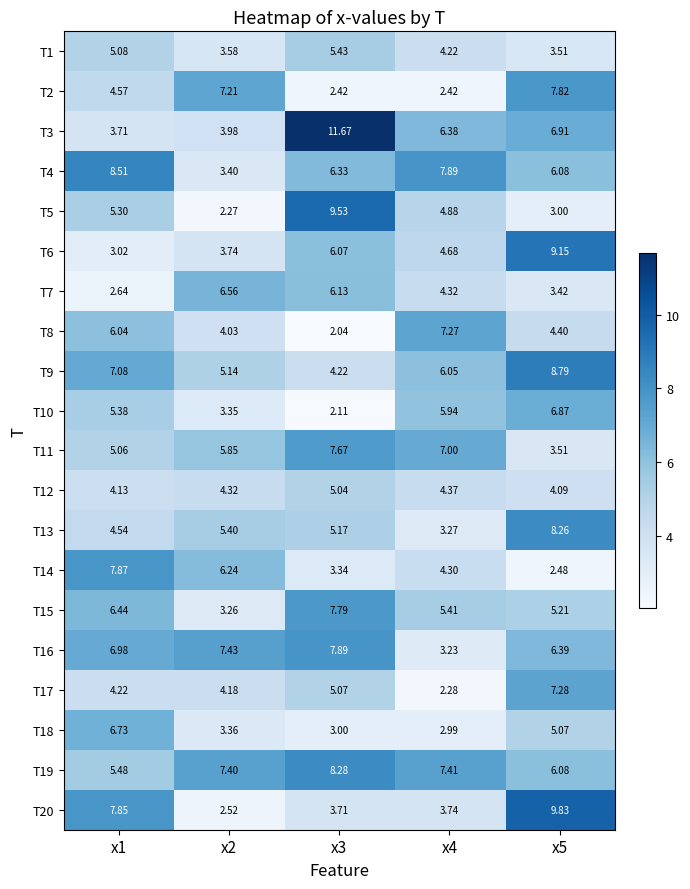

Is the value of T19 at x1 greater than the value of T18 at x2?

Yes